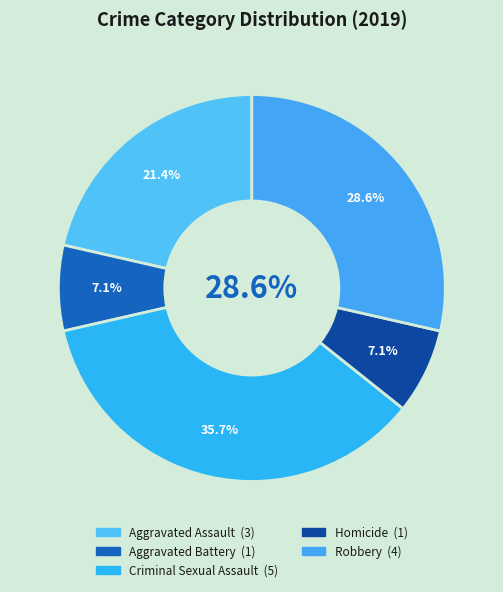

To the nearest percent, what percentage of the pie is Robbery?

29%